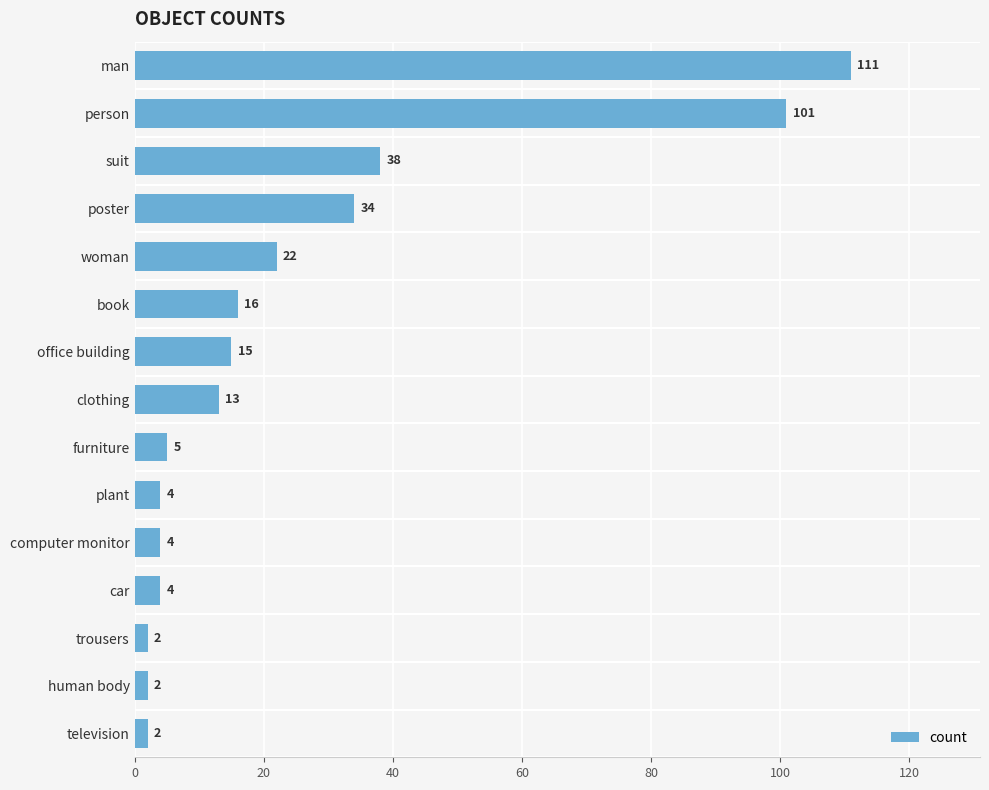

What is the difference between the maximum and minimum values?

109